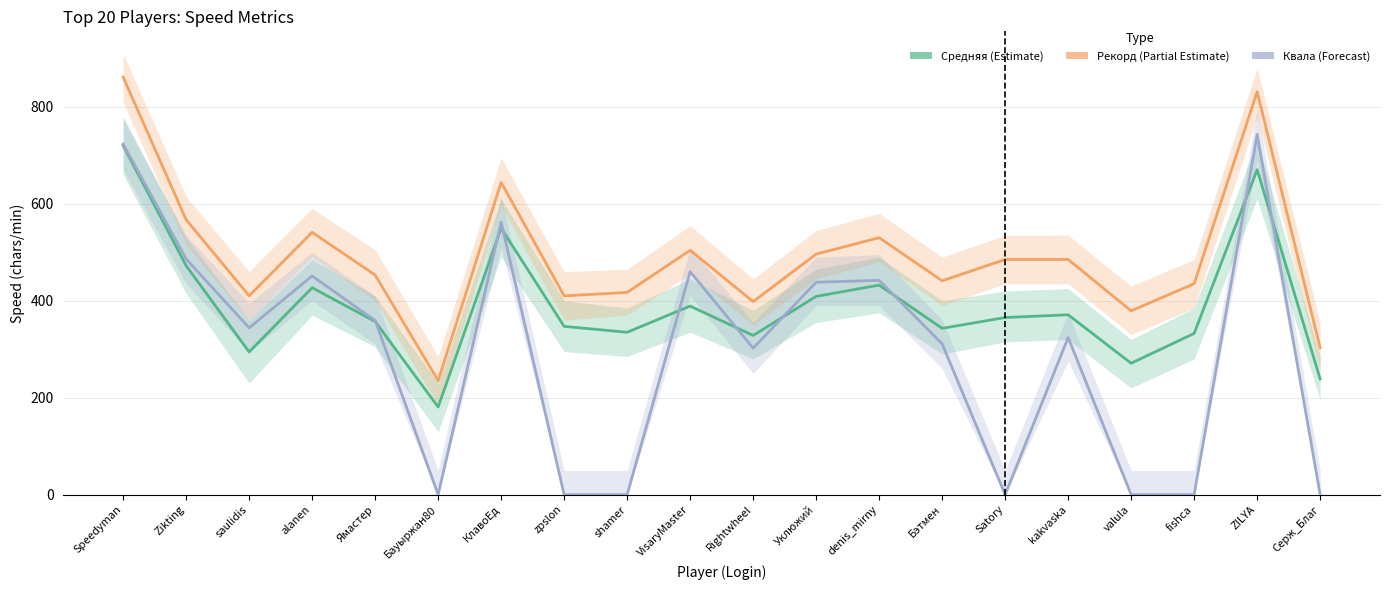

What is the difference between the maximum and second lowest values in the Средняя series?

481.4